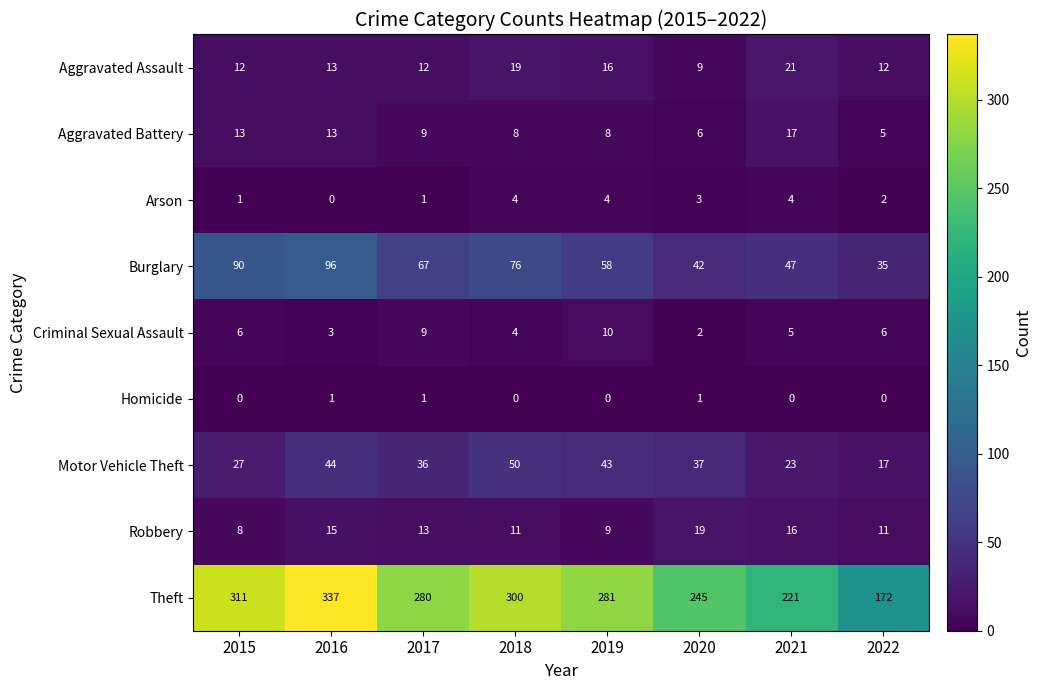

Which series has the widest spread of values?

Theft